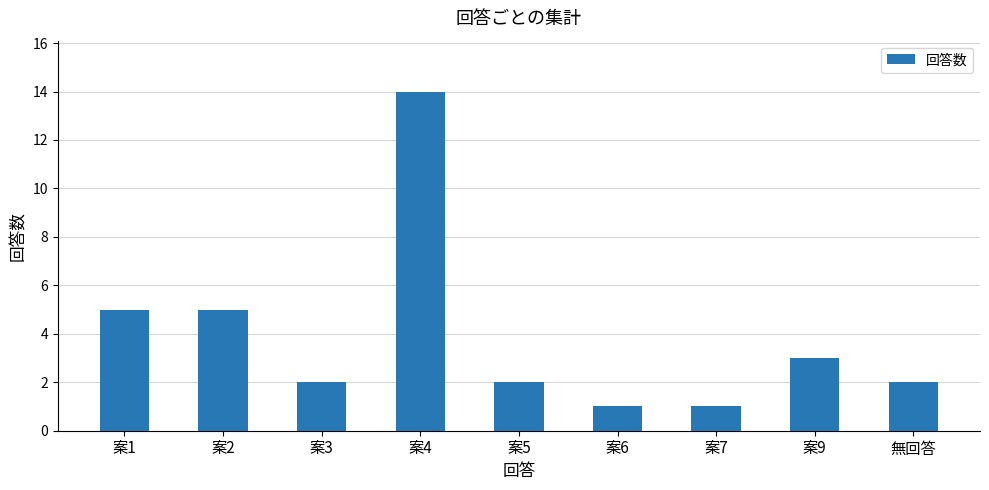

The chart shows a value of 3 at 無回答. True or false?

False